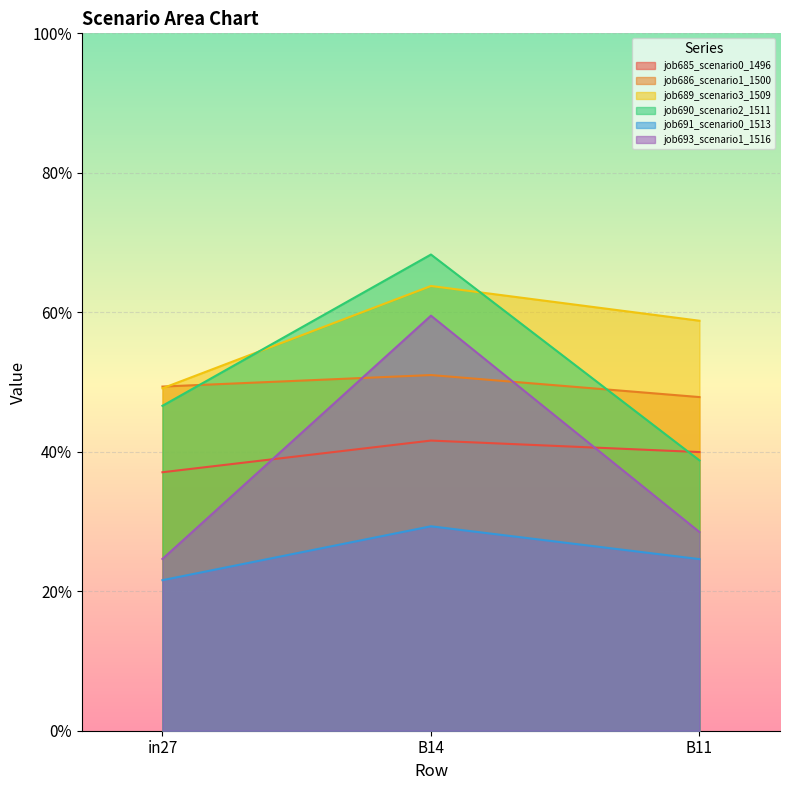

How many job685_scenario0_1496 values are between 0 and 1?

3